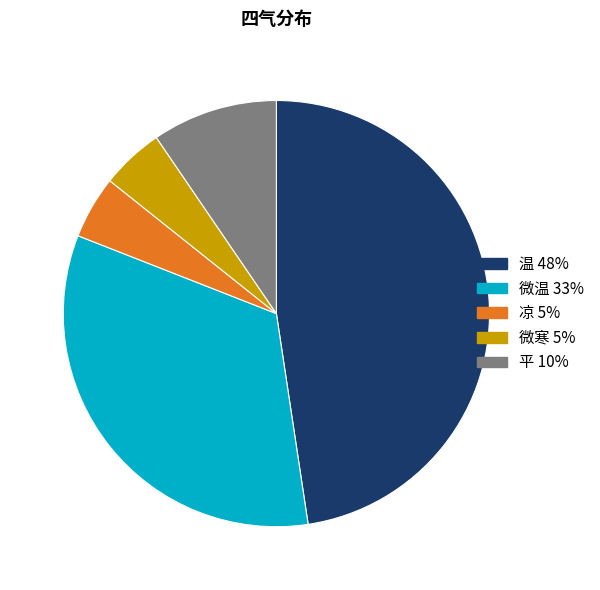

Do 平 and 微温 together represent more than half of the pie?

No